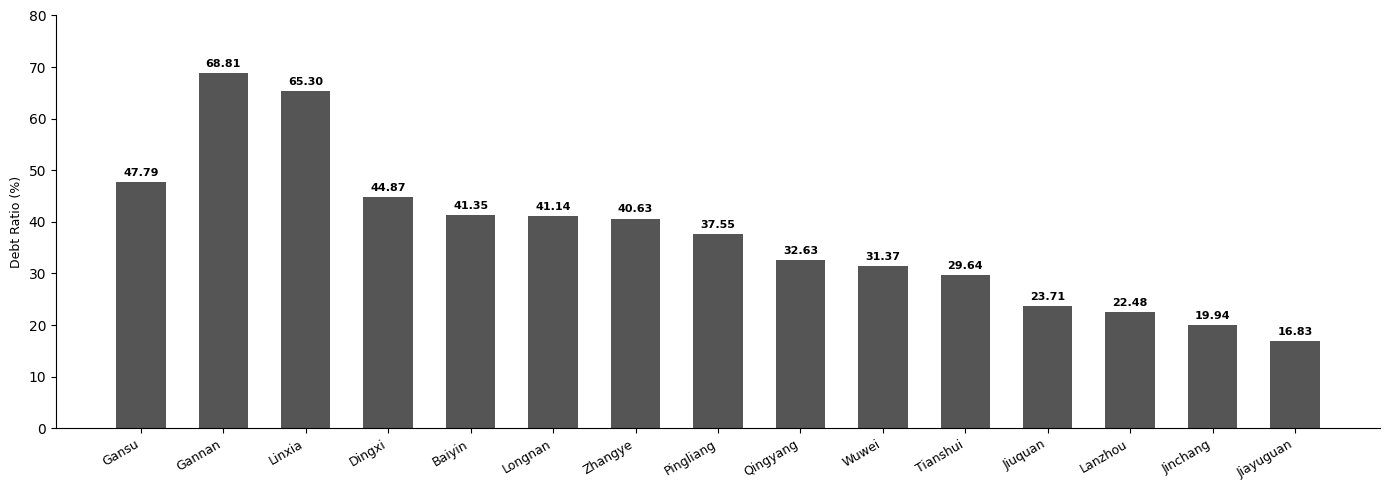

How many categories are shown in the chart?

15